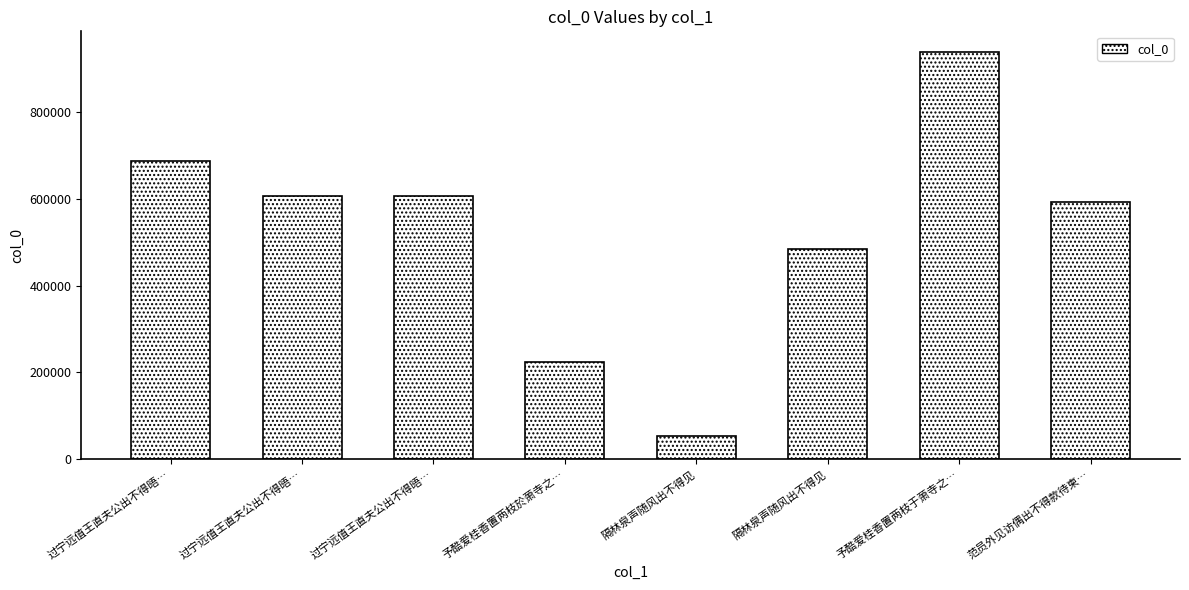

Rank the categories by value from lowest to highest.

隔林泉声随风出不得见, 予酷爱桂香置两枝於萧寺之…, 隔林泉声随风出不得见, 范员外见访偶出不得款待柬…, 过宁远值王直夫公出不得晤…, 过宁远值王直夫公出不得晤…, 过宁远值王直夫公出不得晤…, 予酷爱桂香置两枝于萧寺之…